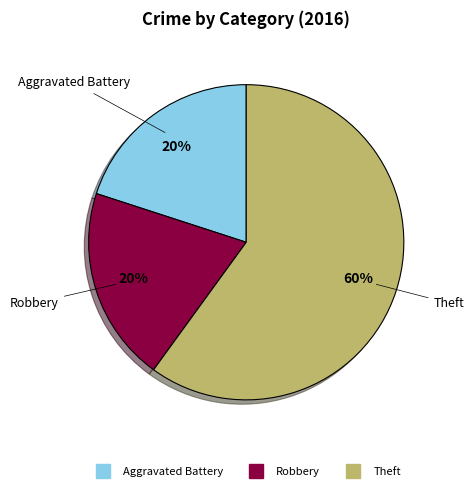

Is Aggravated Battery the majority of the pie?

No